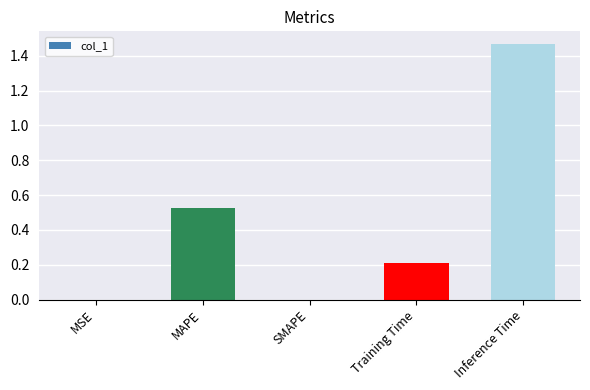

Is it true that the value at MSE is 0.0?

True